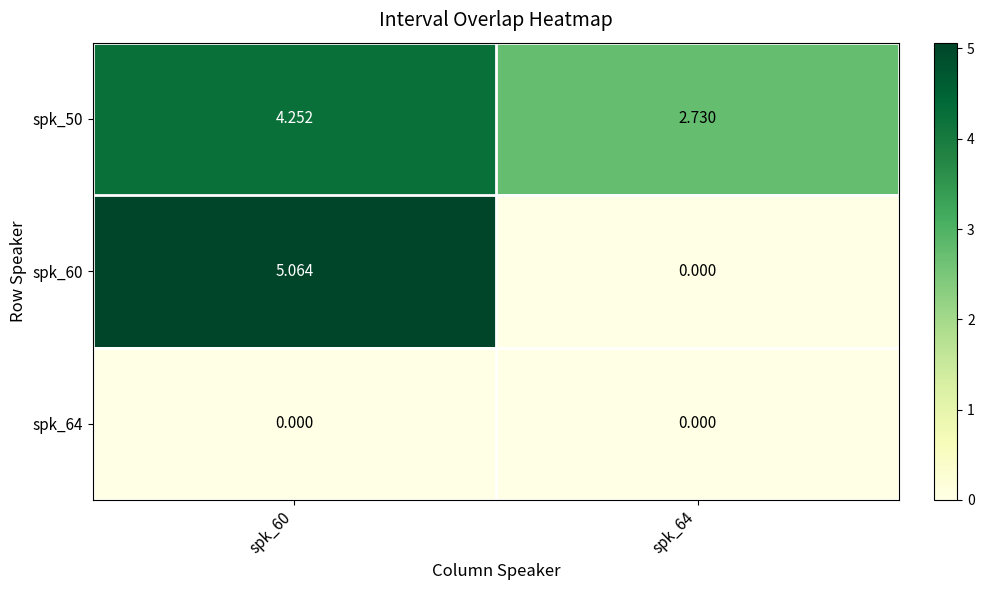

Rank the series by their average value, from lowest to highest.

spk_64, spk_60, spk_50